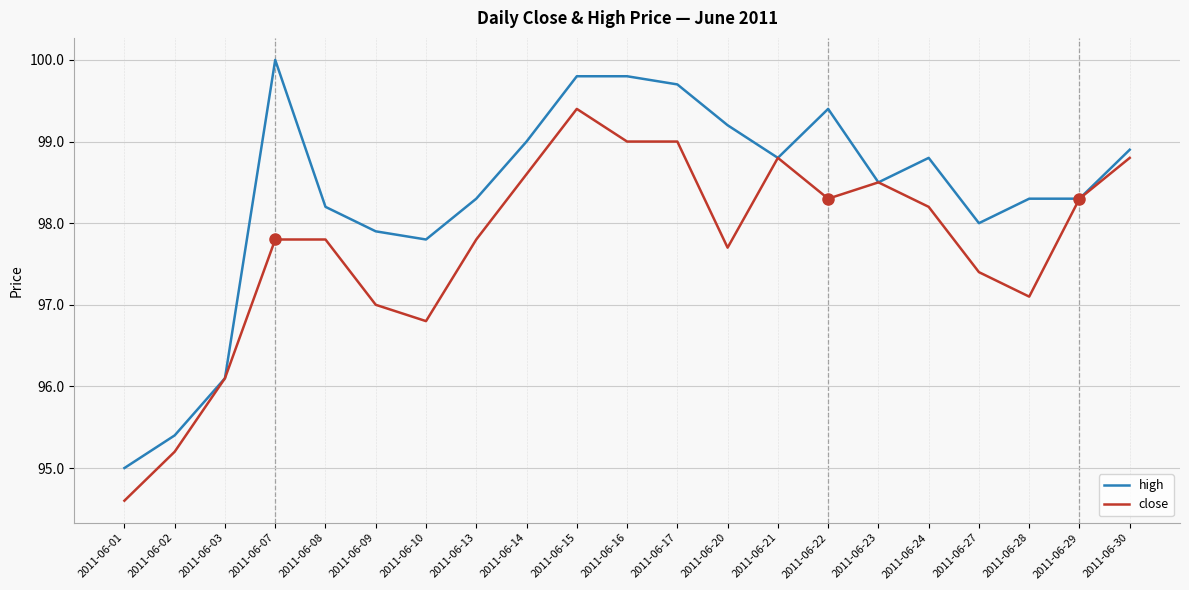

What are all the series names shown in the legend?

high, close